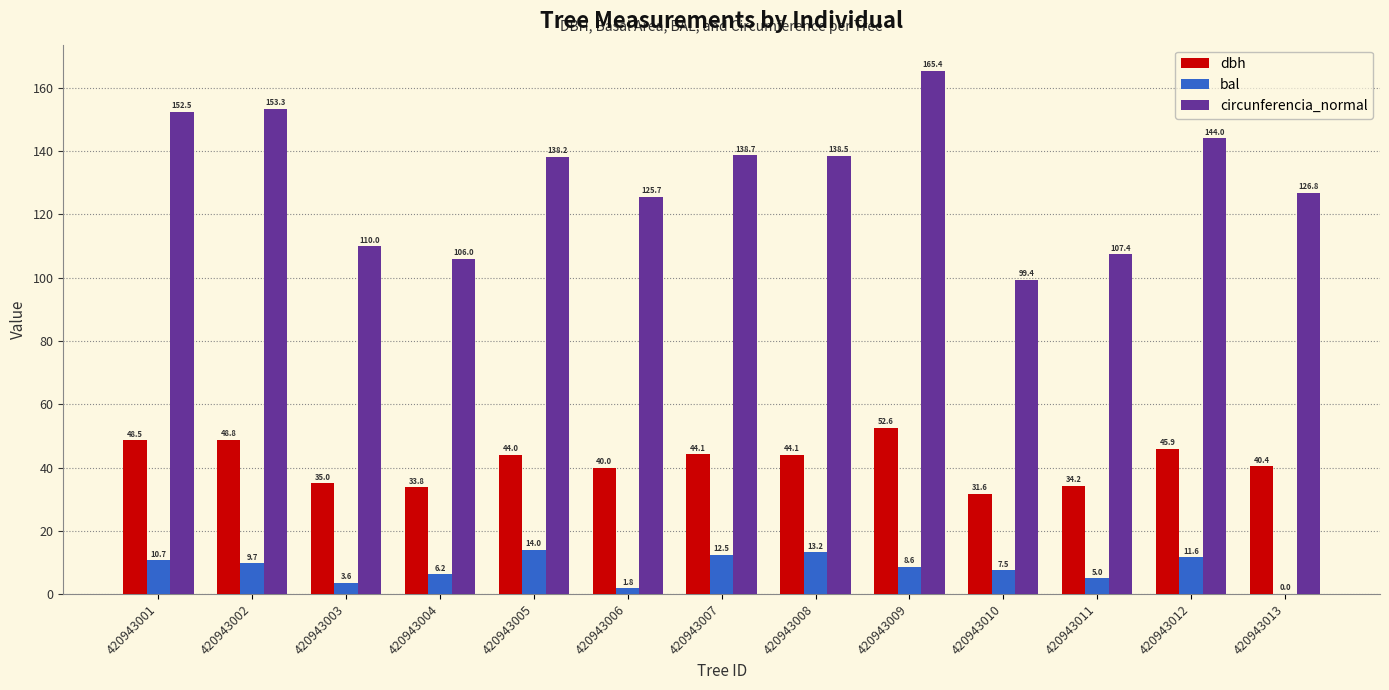

At which category is the sum across all series the highest?

420943009